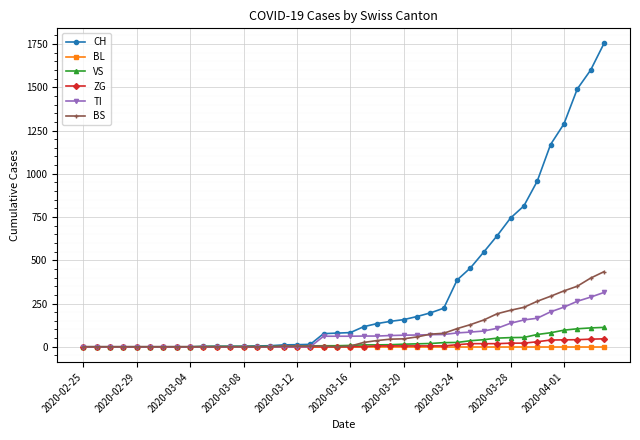

Which series has the largest range (max minus min)?

CH